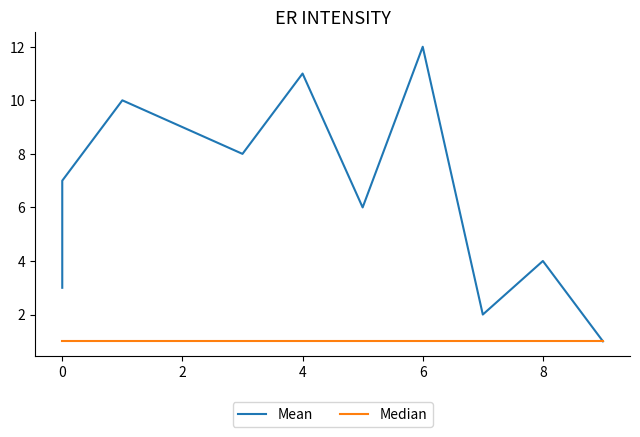

Reading left to right, list all the values displayed in this chart.

Mean: 3	5	7	10	9	8	11	6	12	2	4	1
Median: 1	1	1	1	1	1	1	1	1	1	1	1